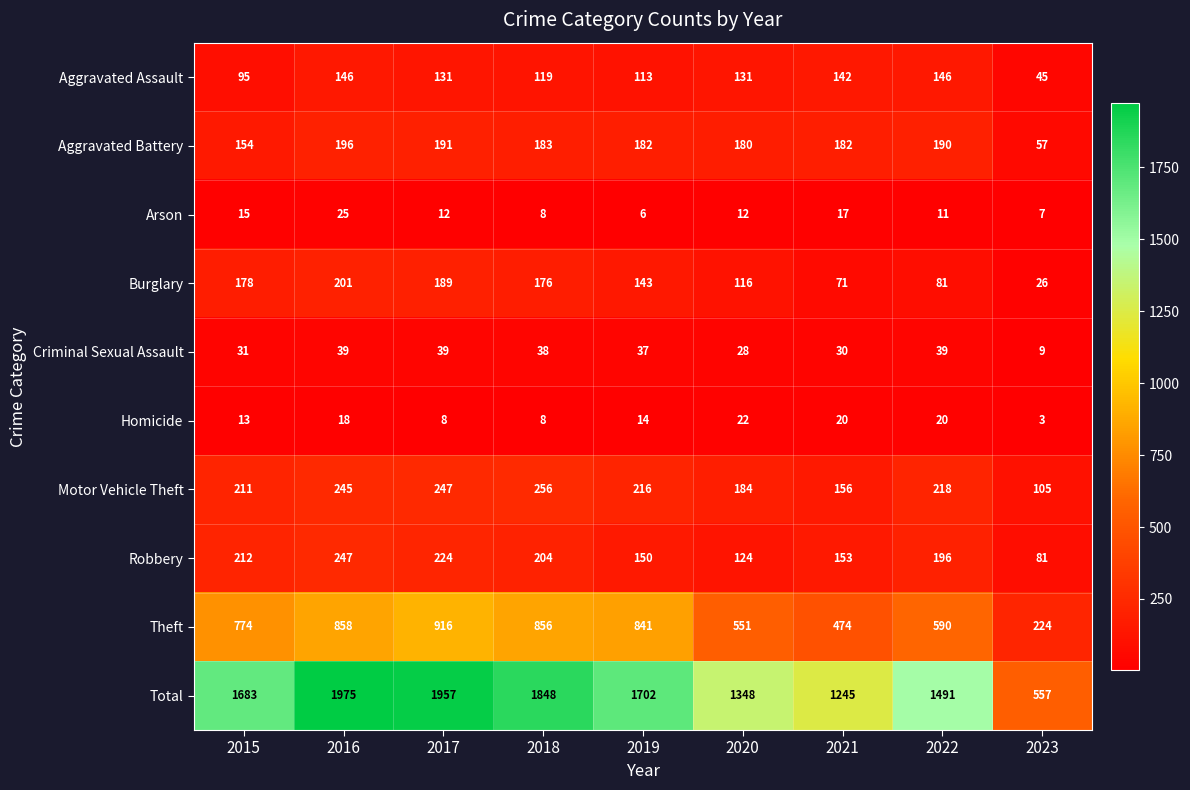

What is the difference between the highest and lowest values at 2022?

1480